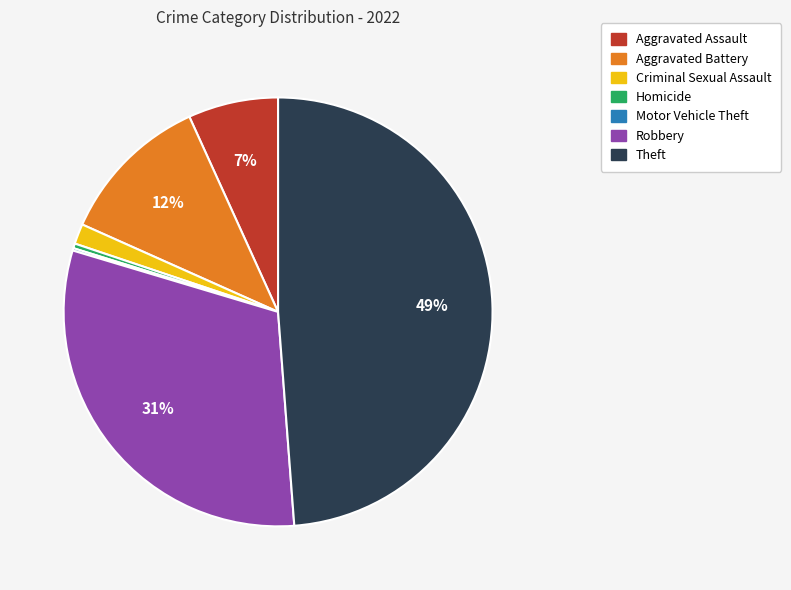

What is the ratio of the value at Aggravated Assault to the value at Homicide?

19.0